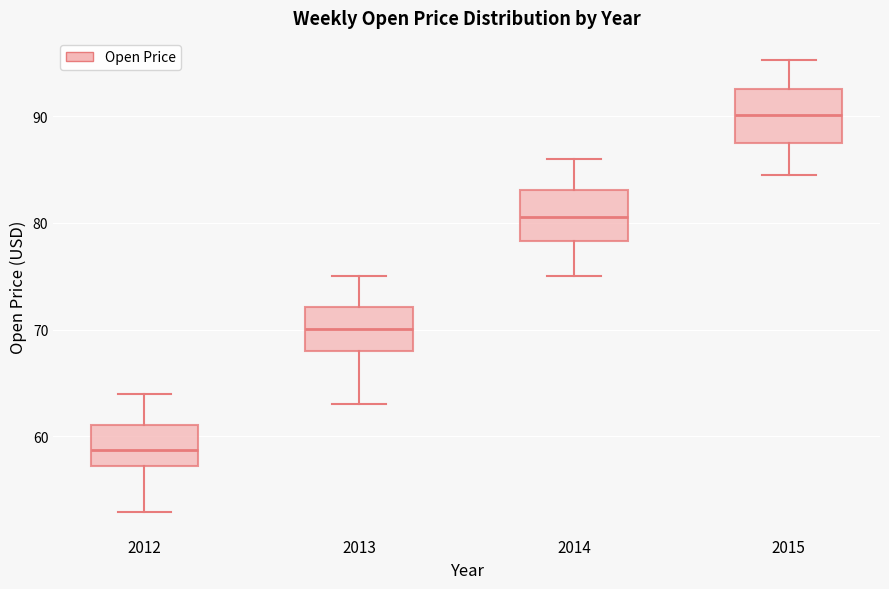

Reading left to right, transcribe this box plot: for each box, give where its median line is, the range the box spans, and where its two whiskers end, as read against the y-axis. The values are not printed on the chart, so give them approximately, as read against the axis.

2012: median 59, box 57 to 61, whiskers 53 to 64
2013: median 70, box 68 to 72, whiskers 63 to 75
2014: median 81, box 78 to 83, whiskers 75 to 86
2015: median 90, box 88 to 93, whiskers 85 to 95